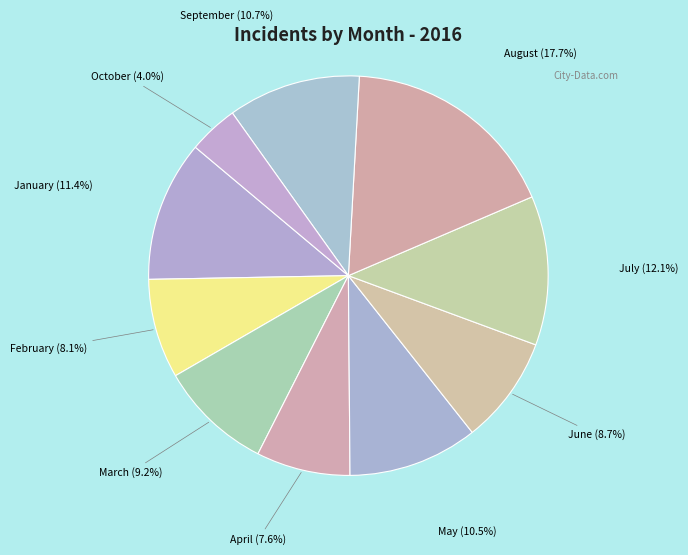

Is there a majority slice in this chart?

No